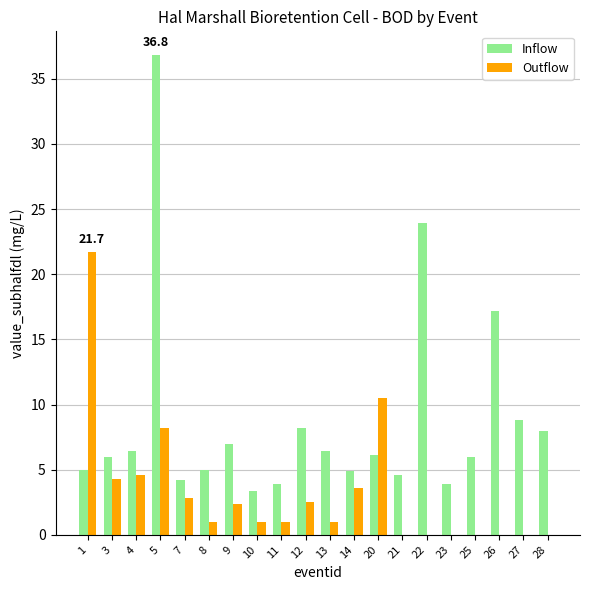

Which series has the largest range (max minus min)?

Inflow